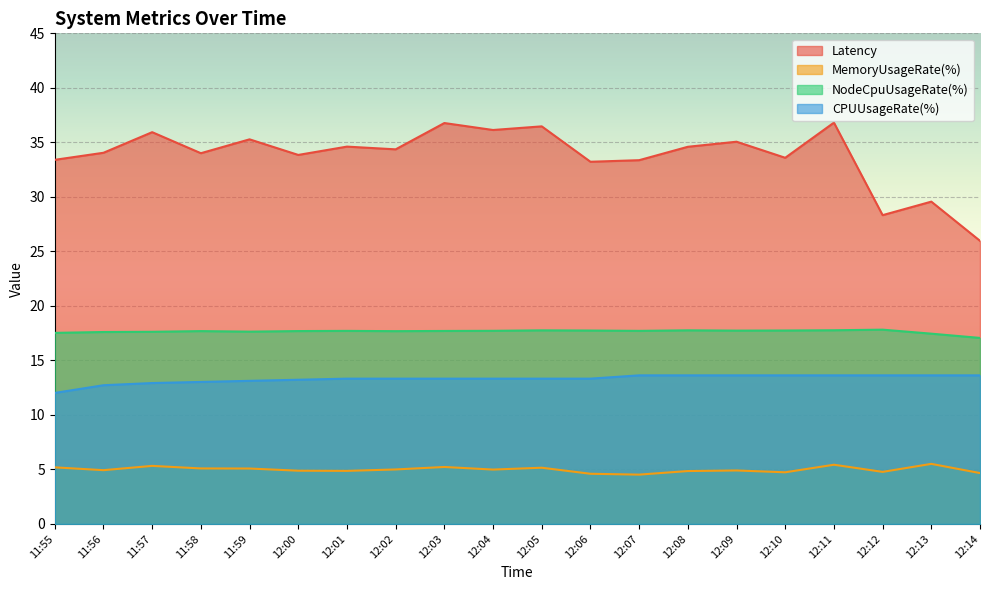

List the labels in order of Latency value, largest first.

12:11, 12:03, 12:05, 12:04, 11:57, 11:59, 12:09, 12:01, 12:08, 12:02, 11:56, 11:58, 12:00, 12:10, 11:55, 12:07, 12:06, 12:13, 12:12, 12:14